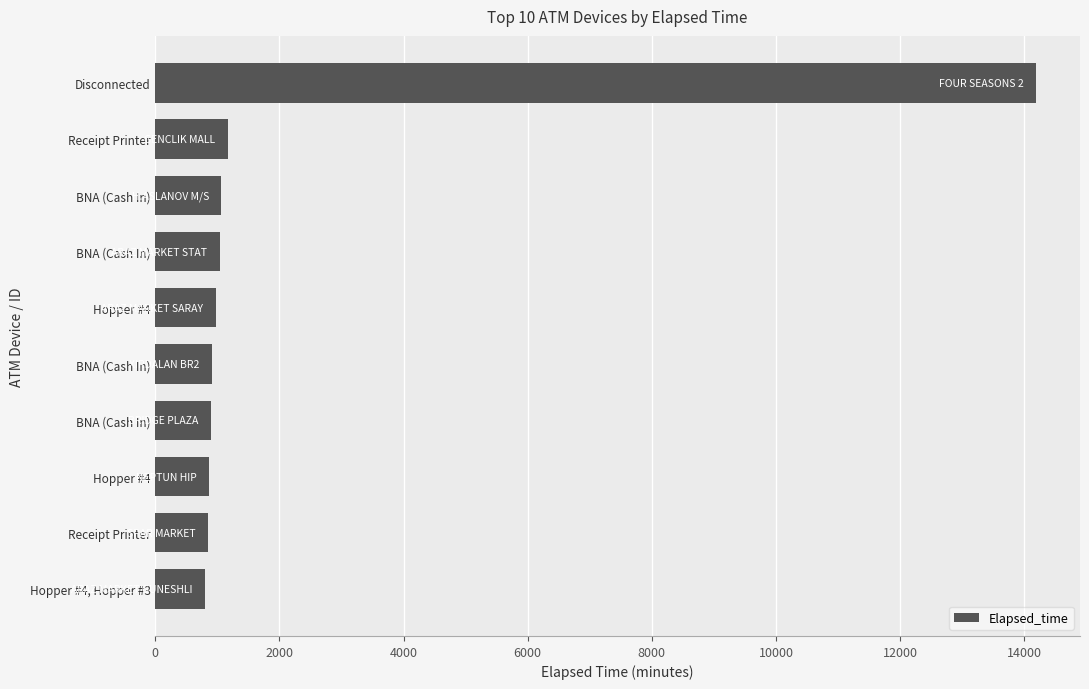

Count the number of data series in this chart.

1